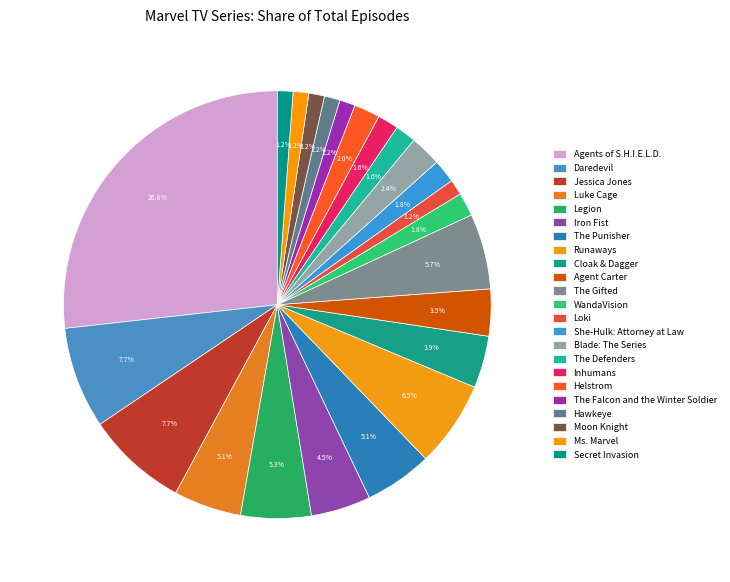

Do Agent Carter and Luke Cage together represent more than half of the pie?

No